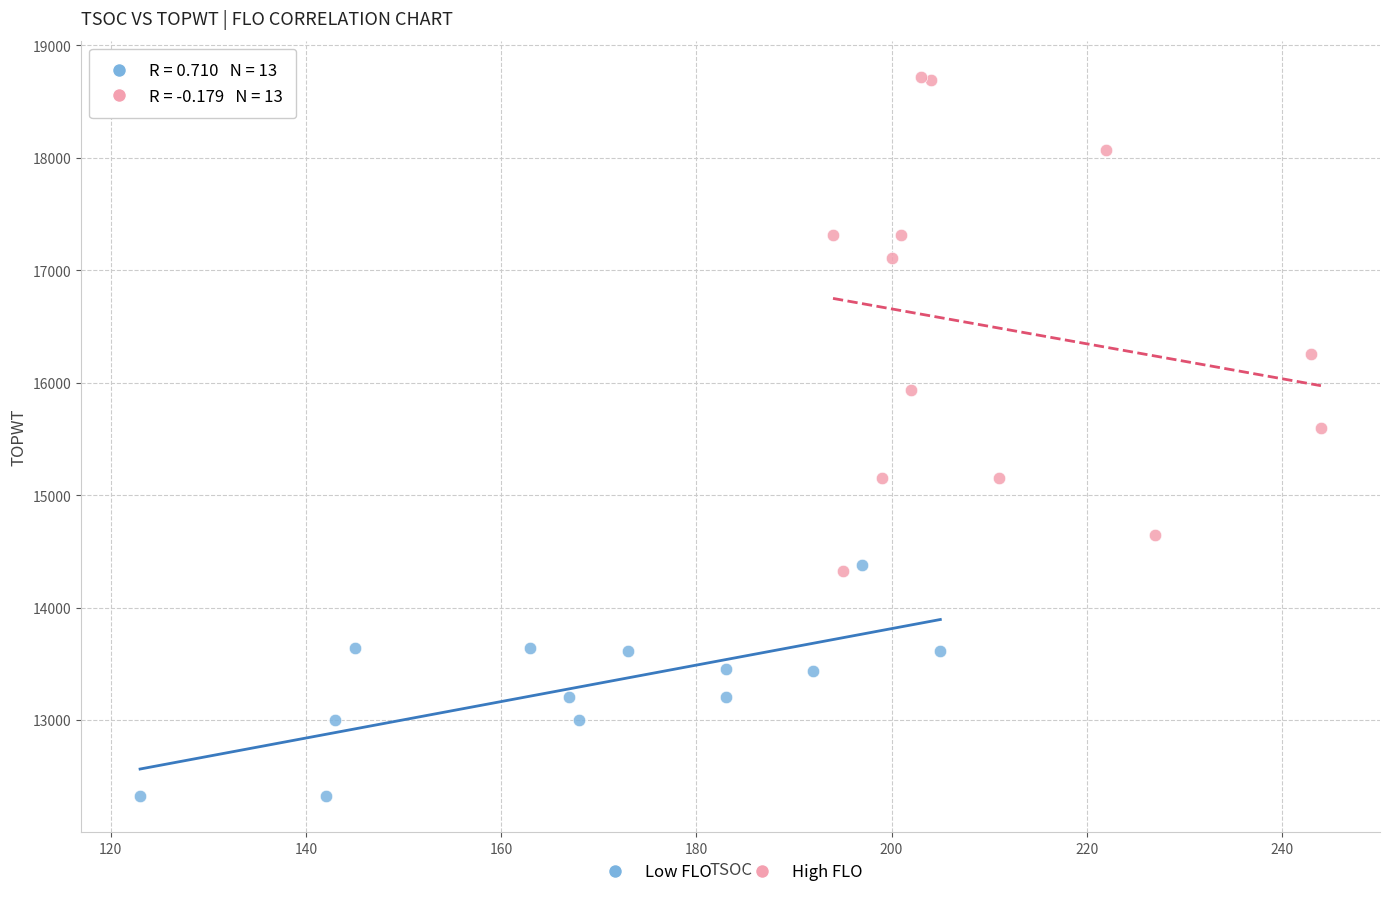

Which series contains the highest Y value?

High FLO